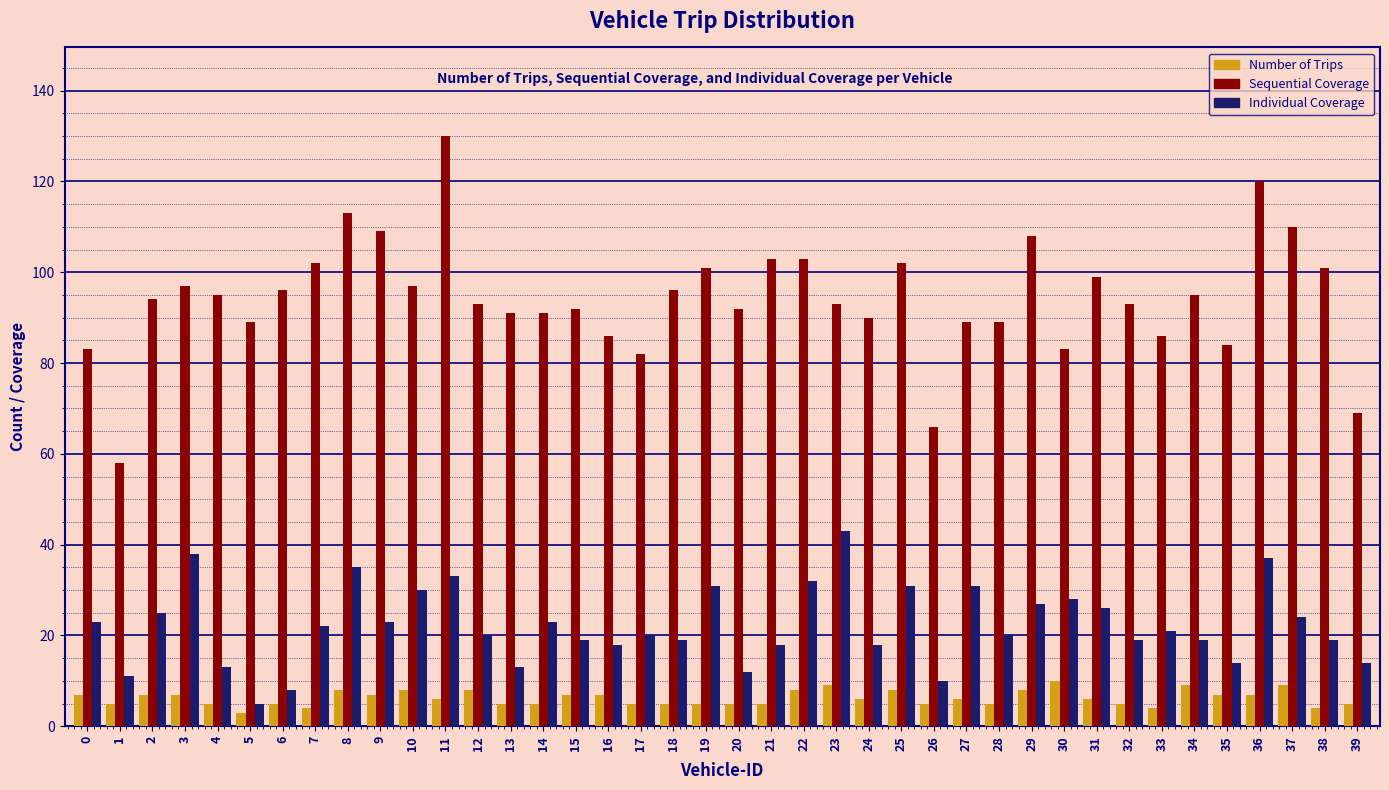

The value of Sequential Coverage at 19 is 101. True or false?

True